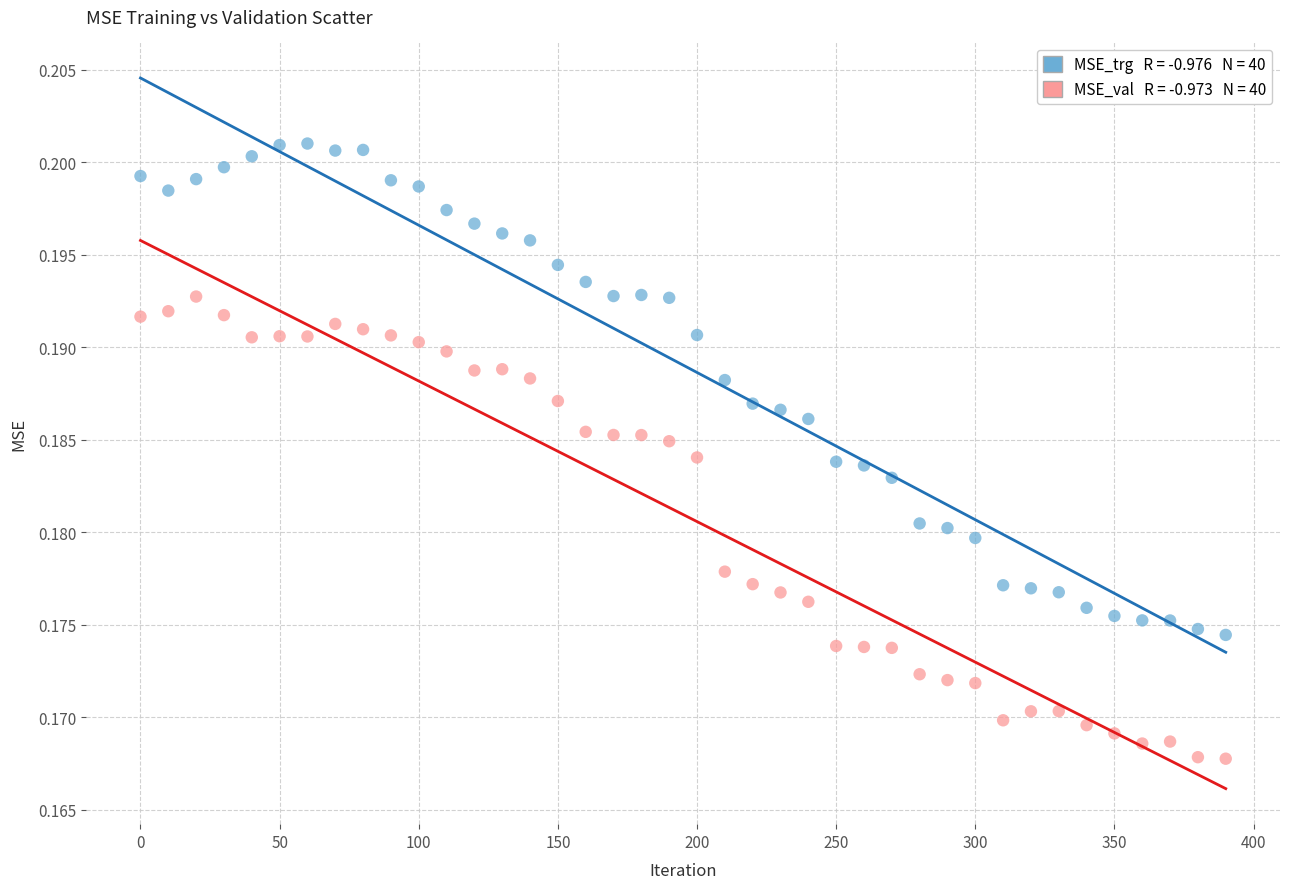

Across all data points, what is the range of X values (max minus min)?

390.0